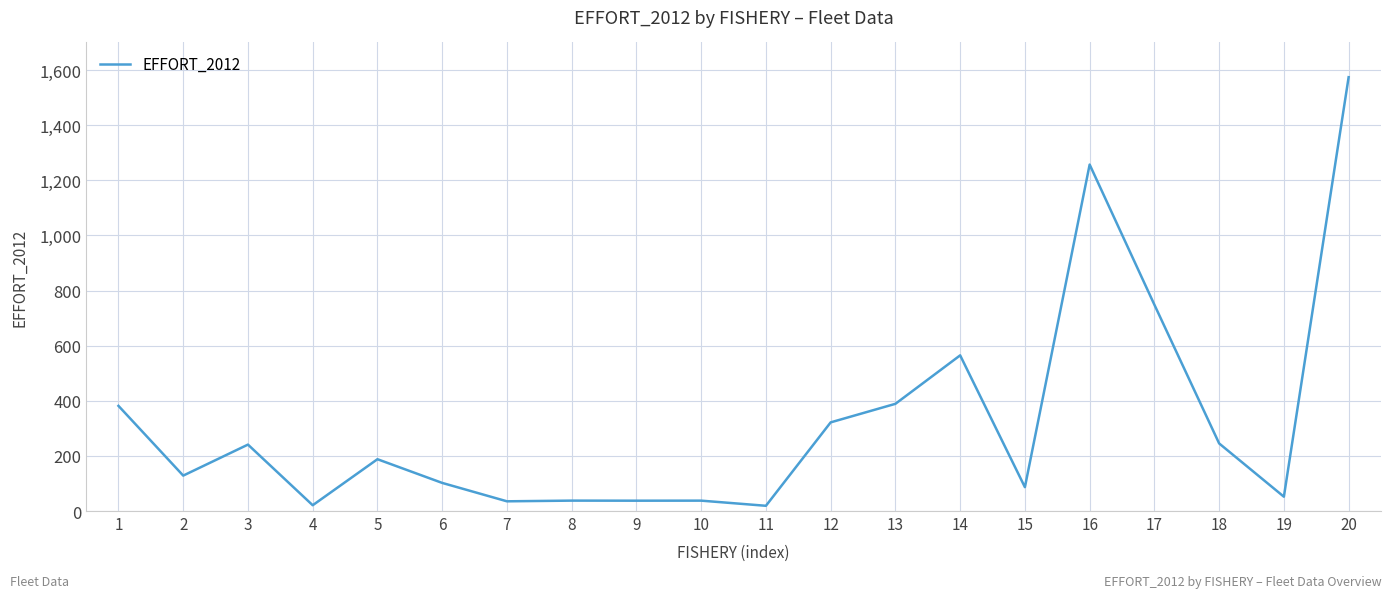

Is this an area chart (filled region under the line)?

No